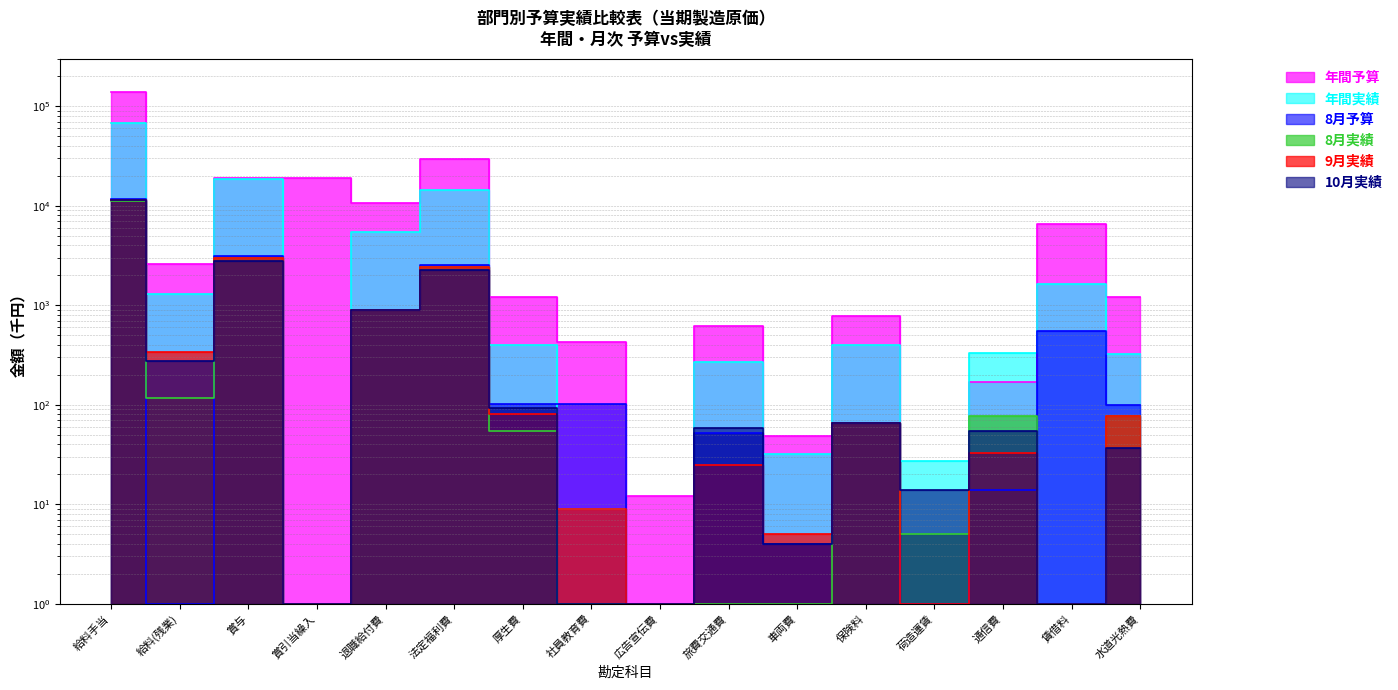

Rank the series by their maximum value, from highest to lowest.

年間予算, 年間実績, 8月予算, 10月実績, 9月実績, 8月実績